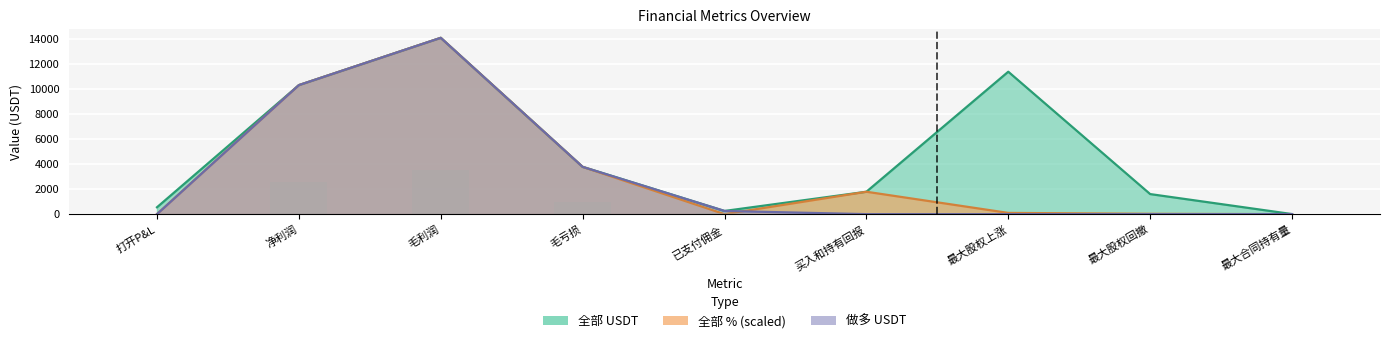

Reading left to right, extract all data points from this chart.

全部 USDT: 548.8	10295.0	14067.8	3772.8	255.2	1787.5	11364.3	1601.4	6.0
全部 %: 5.3	10295.0	14067.8	3772.8	0.0	1787.5	99.1	28.6	0.0
做多 USDT: 0.0	10295.0	14067.8	3772.8	255.2	0.0	0.0	0.0	6.0